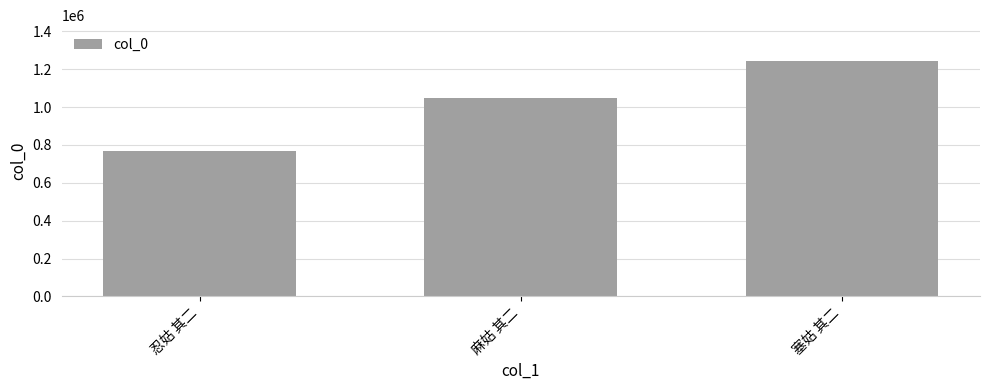

At which category does the chart reach its minimum across all series?

忍姑 其二